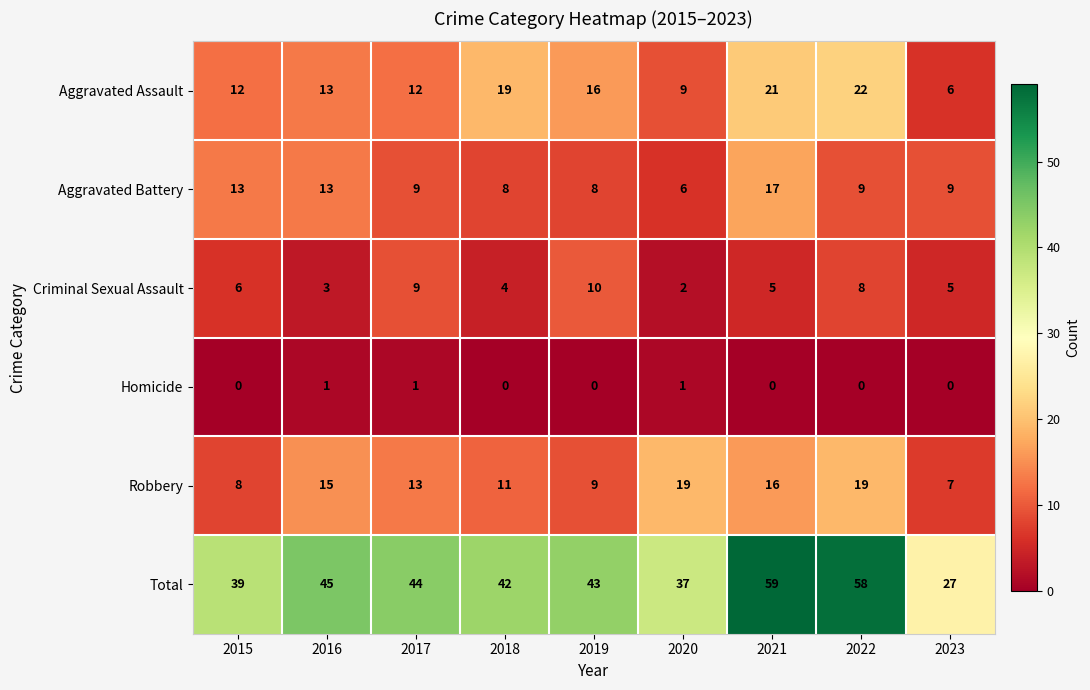

Count the Homicide values in the range 0 to 1.

9